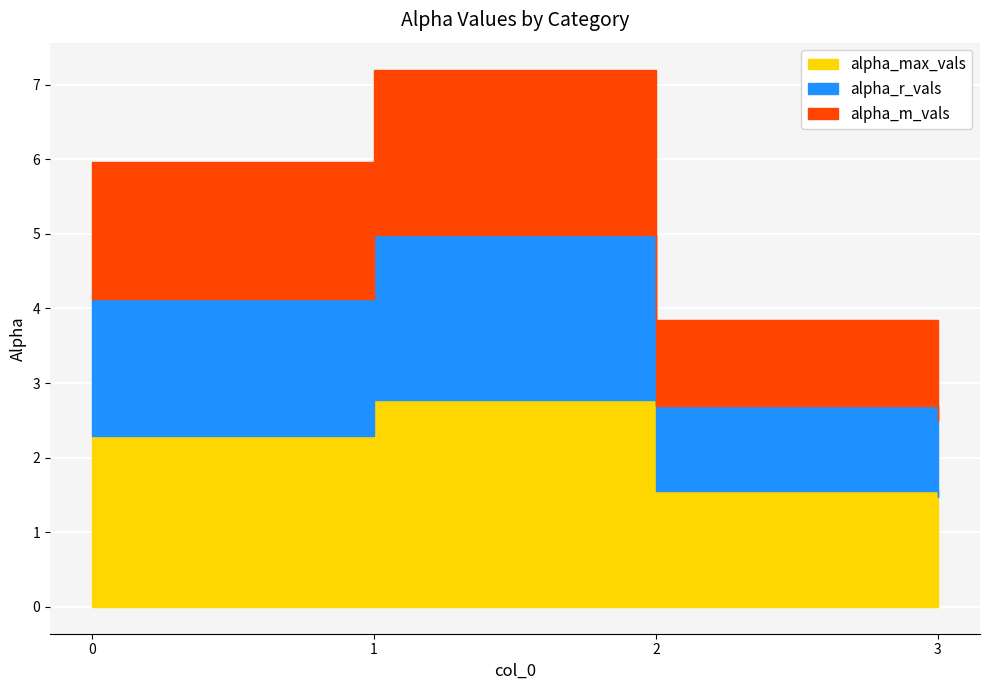

How many interior local peaks does the alpha_m_vals series have?

1